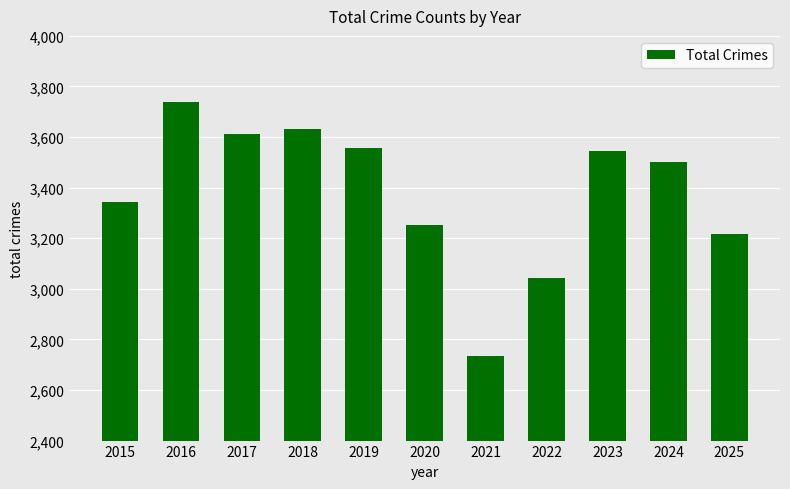

At which label is the value closest to 3237?

2020